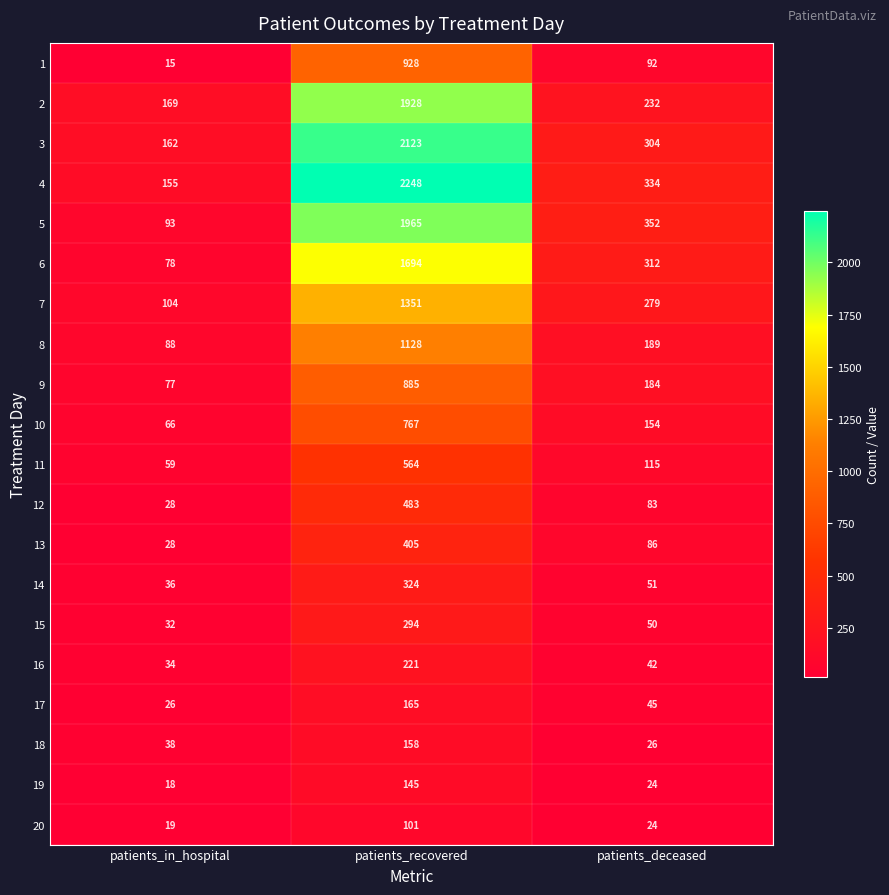

Count the number of categories in the chart.

3